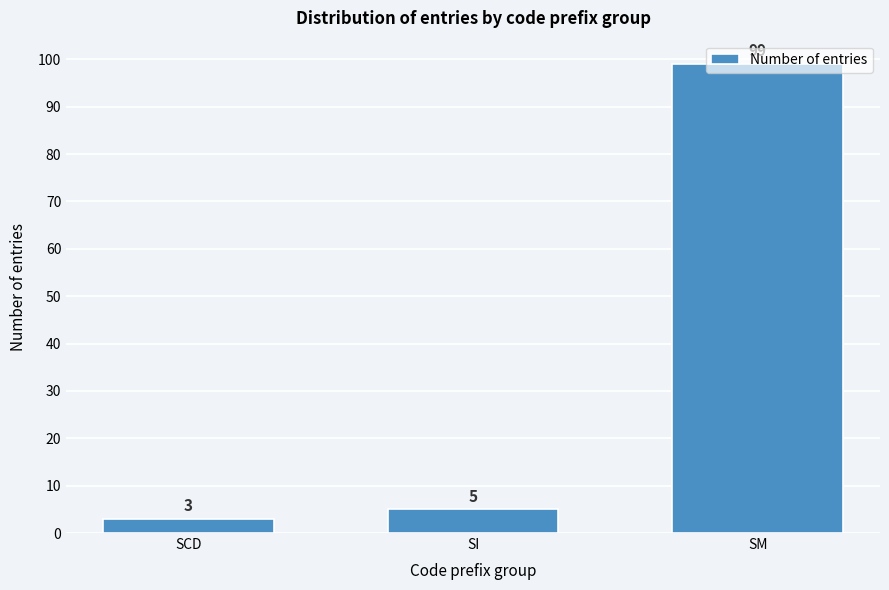

What is the average value?

36